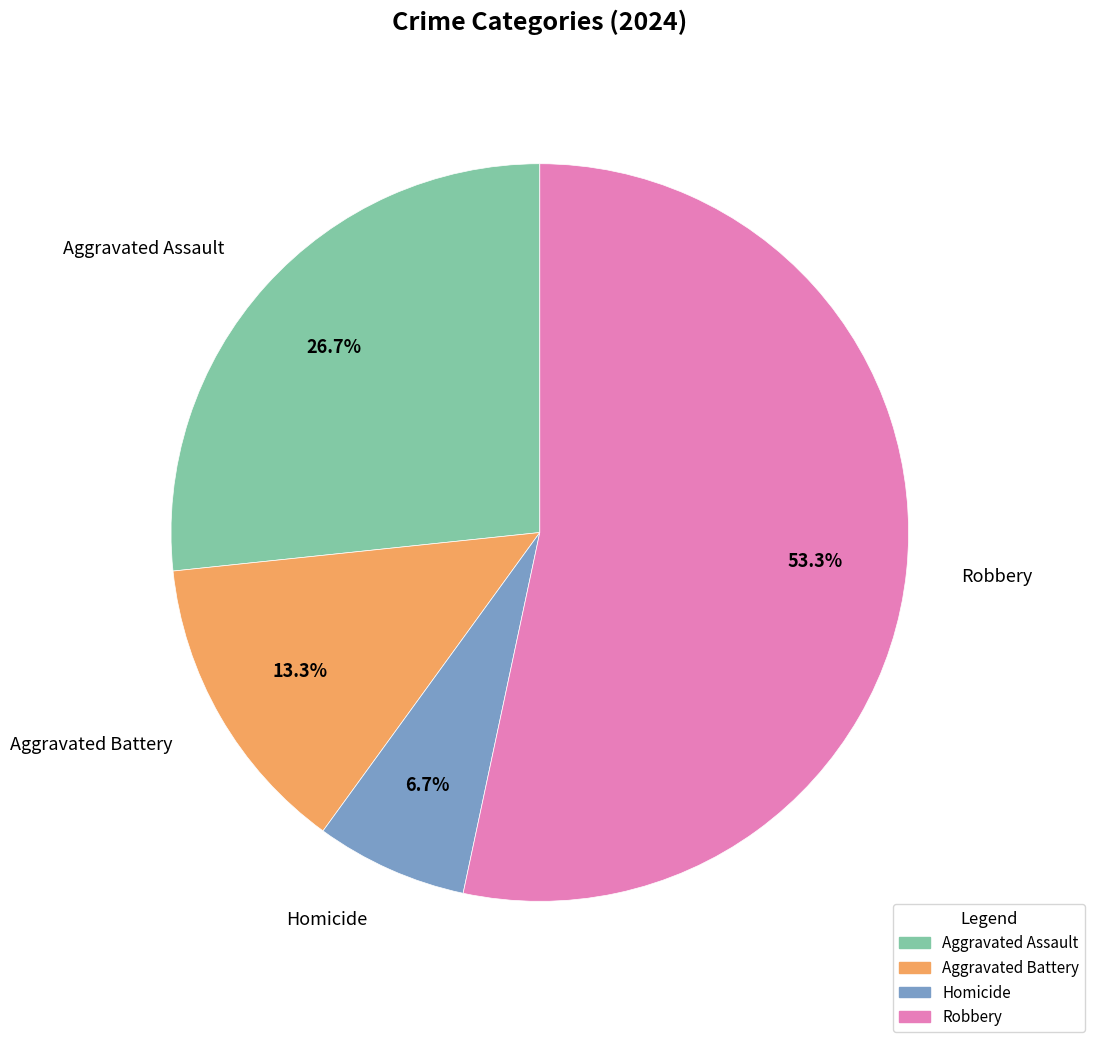

How much of the chart is everything except Aggravated Battery?

86.7%